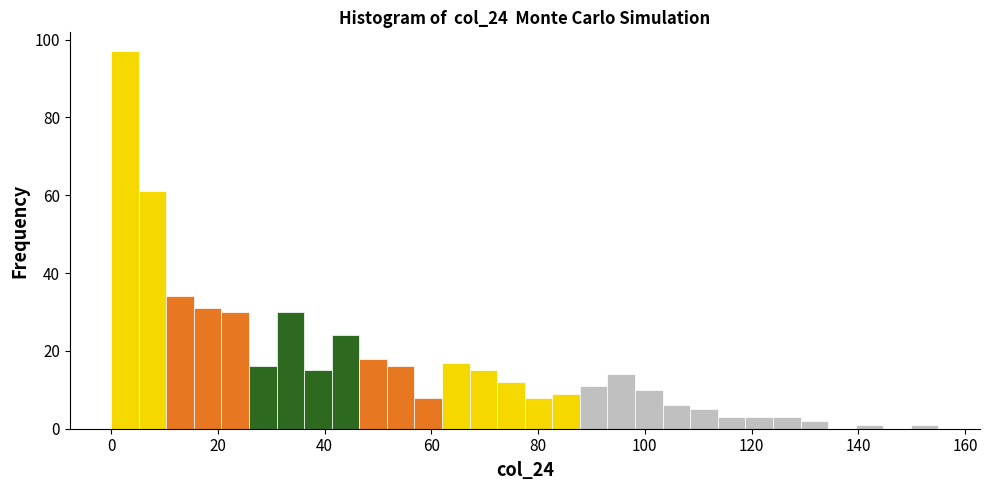

Read against the x-axis, roughly where is the centre of the tallest bar?

2